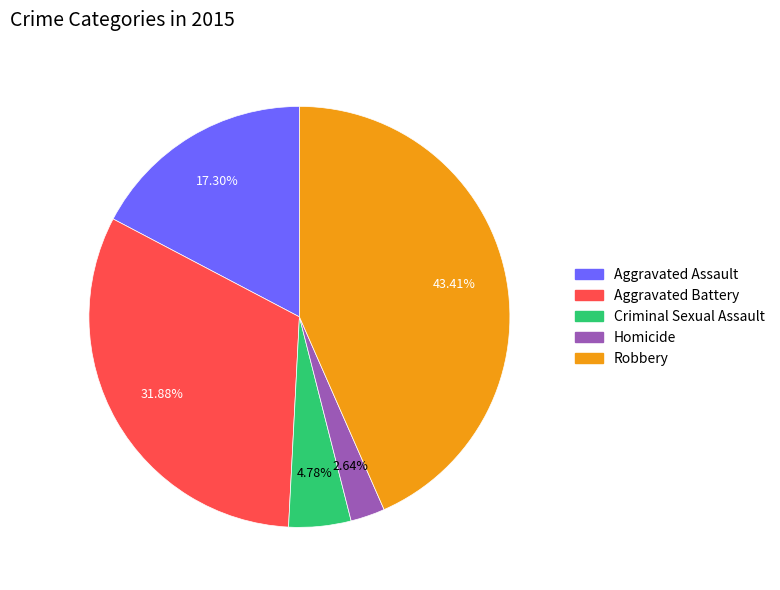

Does any single category account for the majority?

No